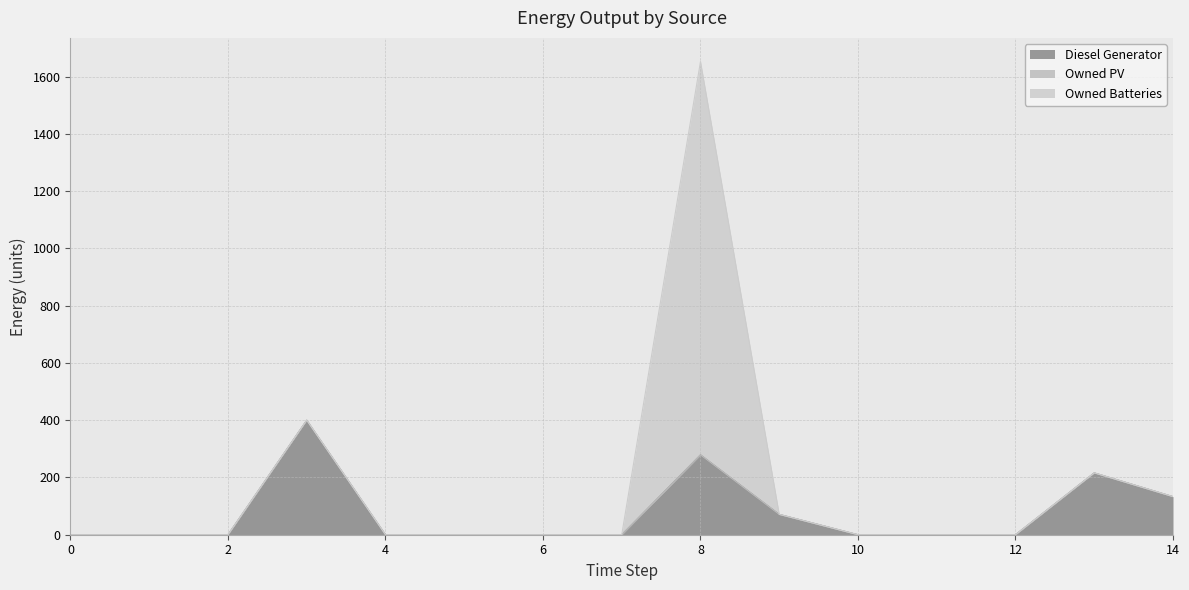

How many data points does each series have?

15